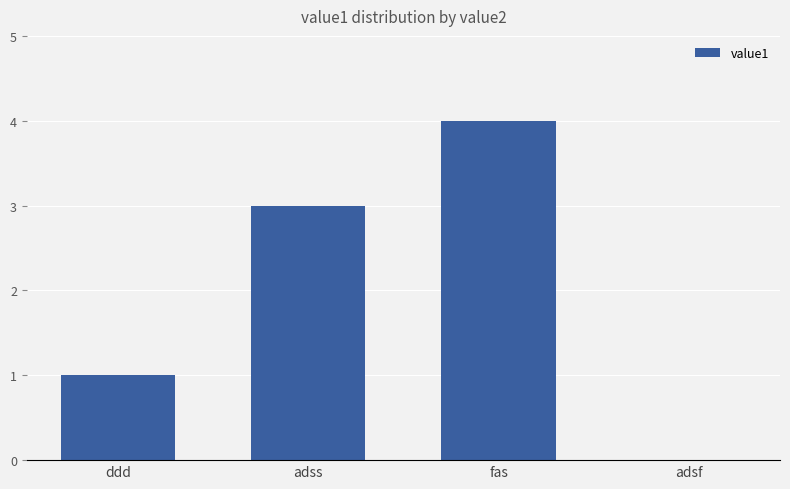

What is the approximate value at fas?

4